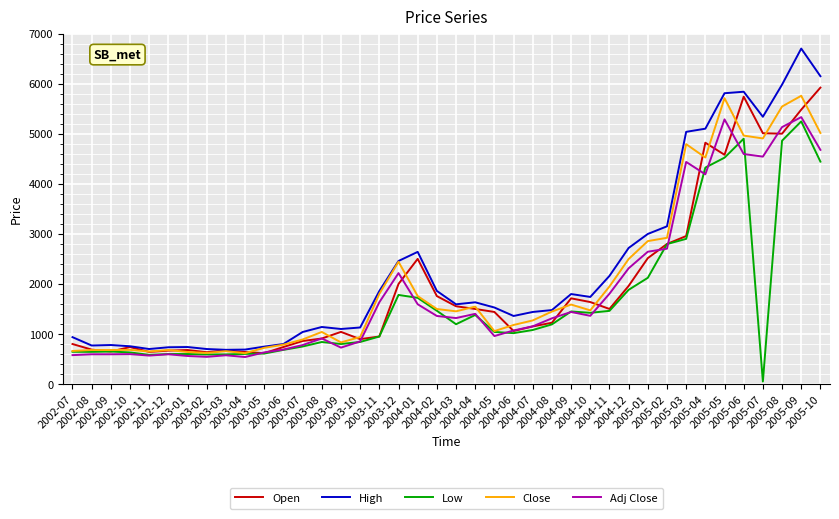

What is the difference between the Open values at 2005-07 and 2003-09?

3967